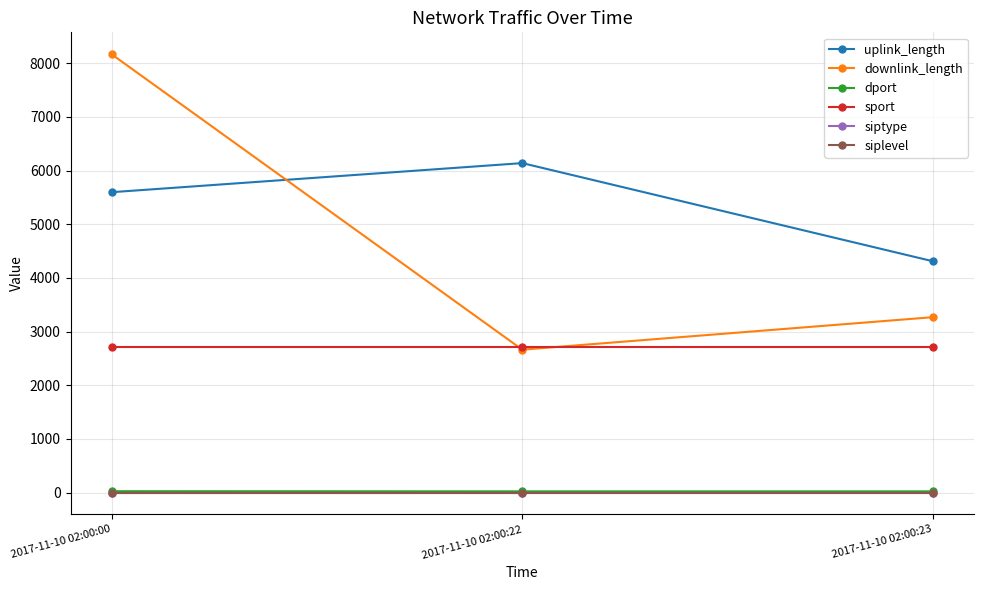

Is this an area chart (filled region under the line)?

No